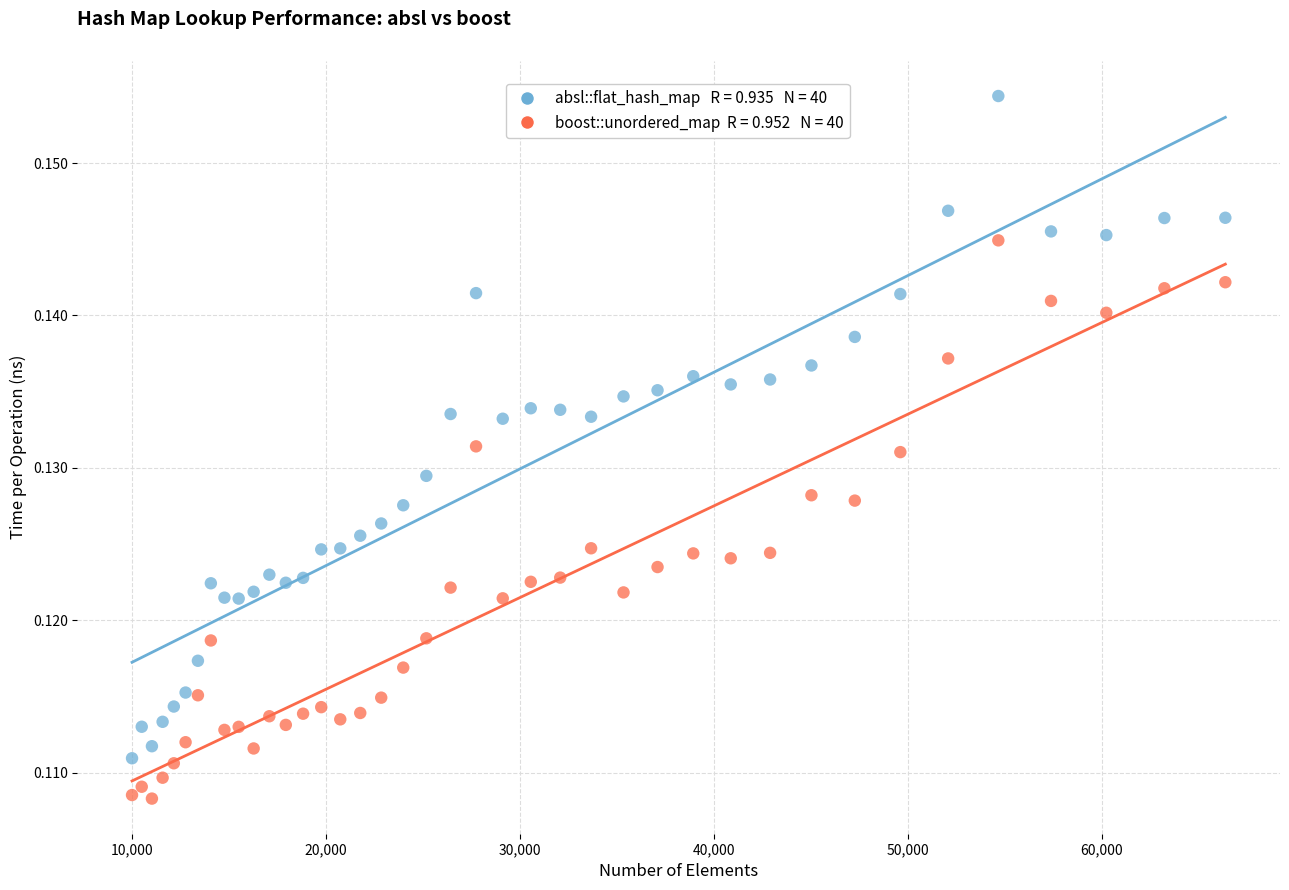

Across all data points, what is the range of X values (max minus min)?

56358.0